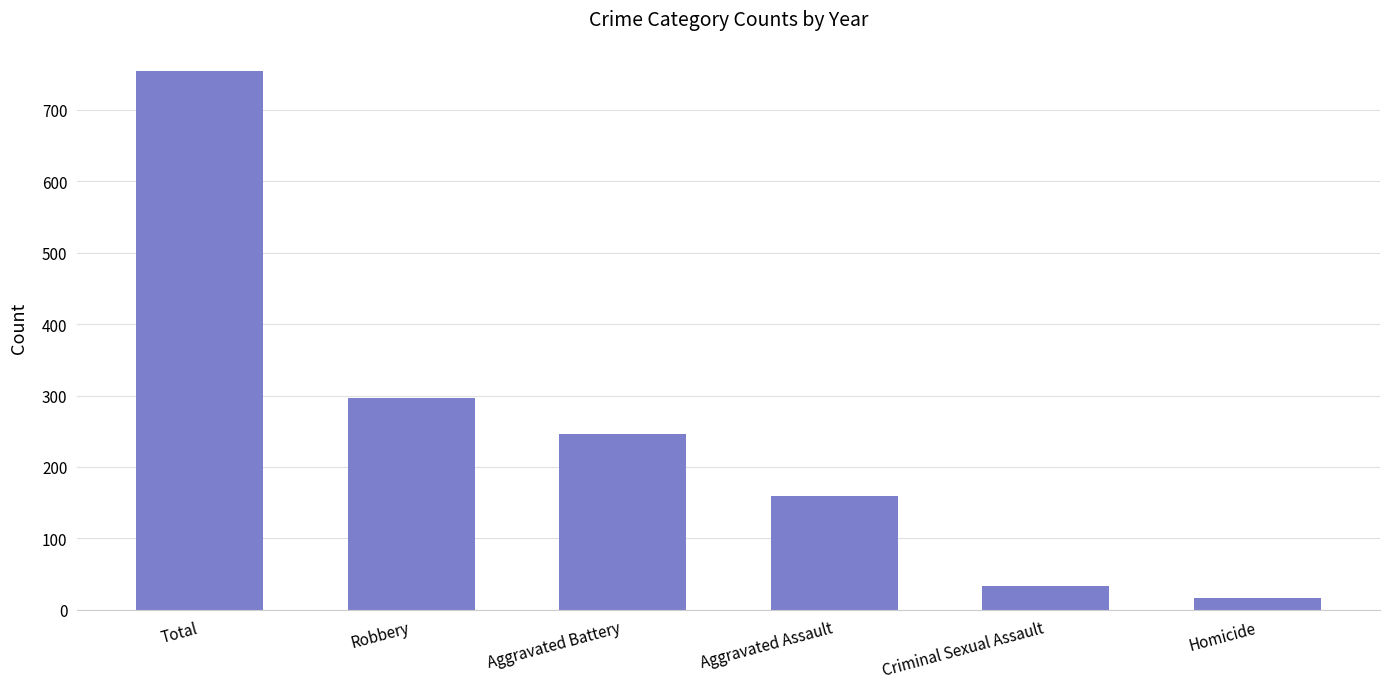

Approximately how many times larger is the value at Robbery compared to Aggravated Battery?

1.2